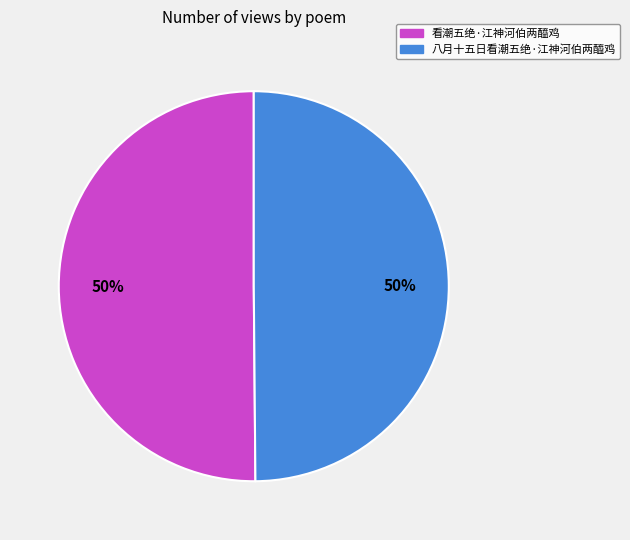

To the nearest percent, what is the average slice percentage?

50%